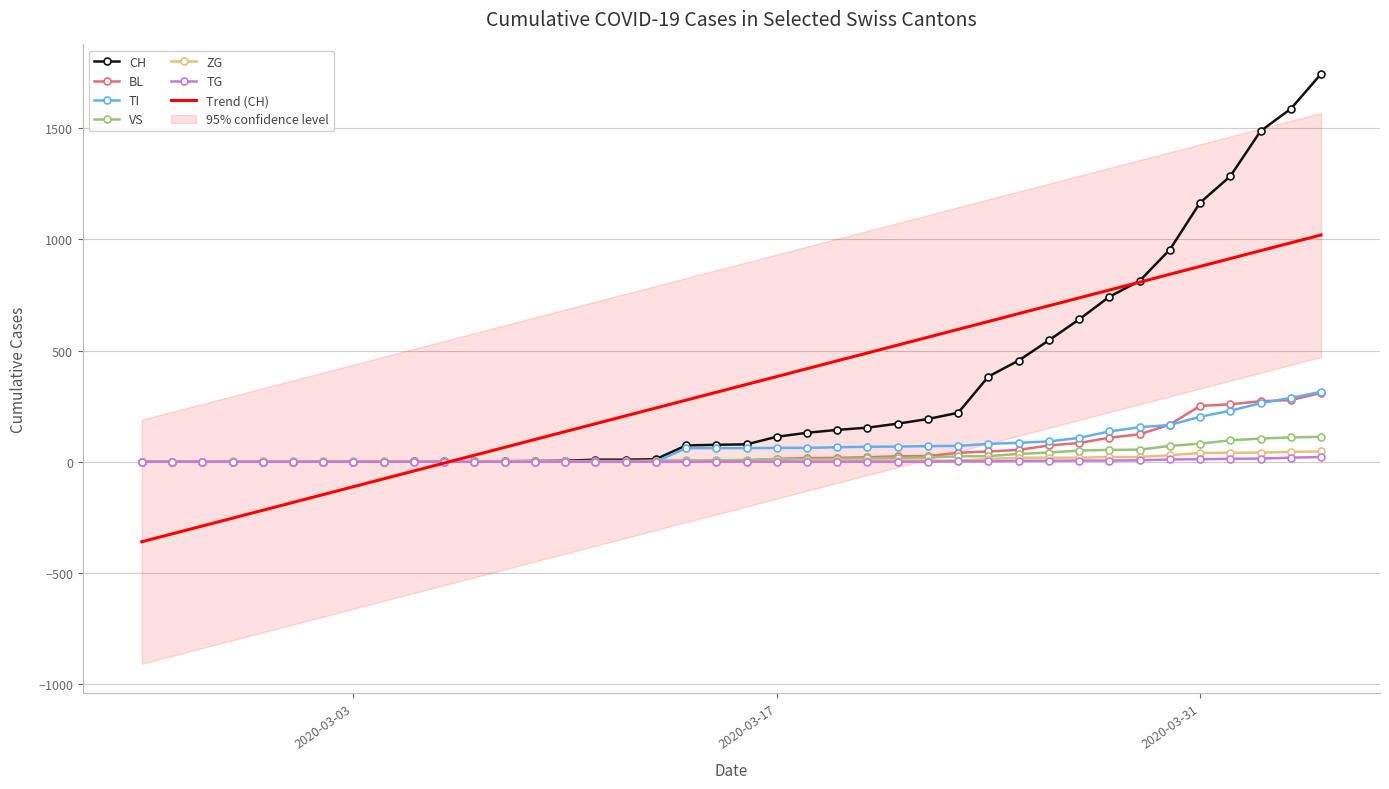

What is the maximum value for VS?

112.0